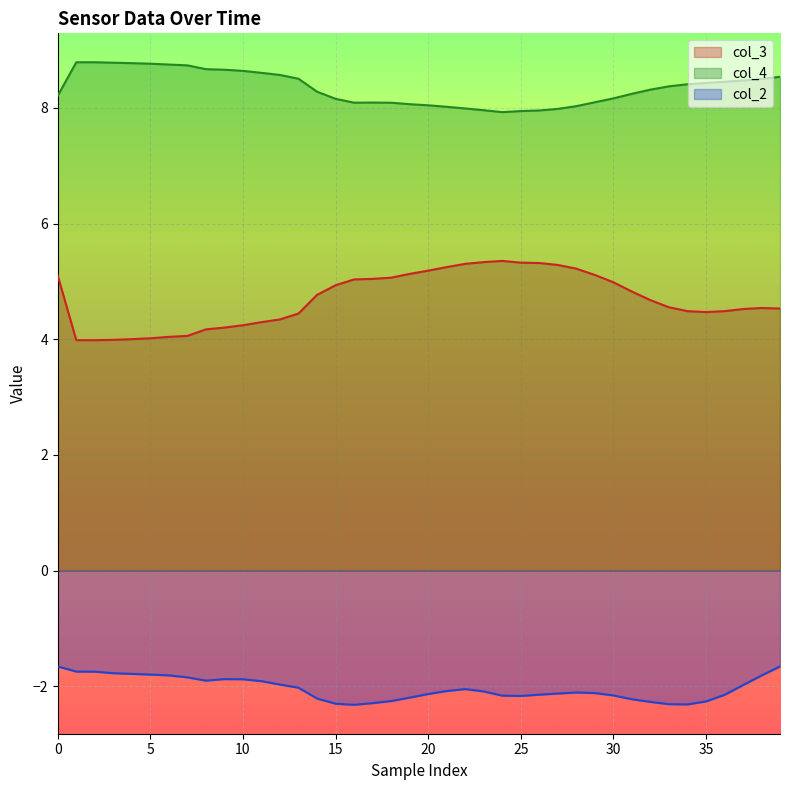

True or false: col_2 and col_3 intersect in this chart.

False